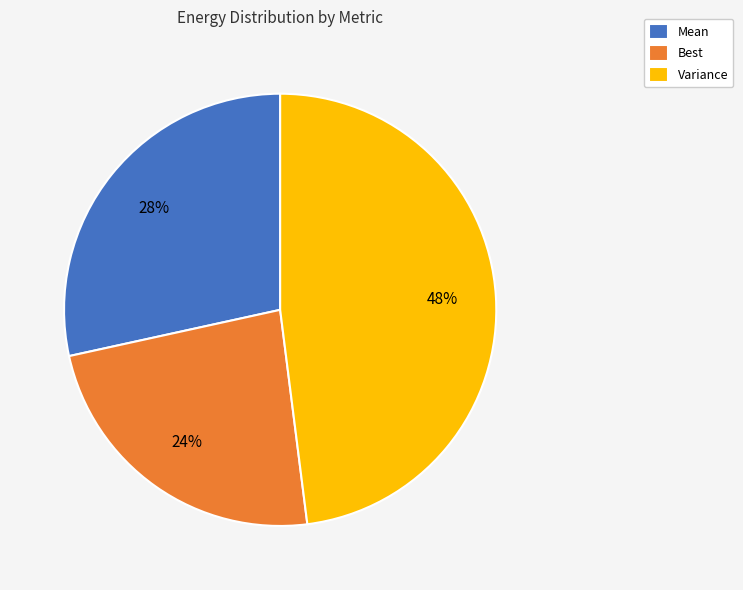

Which category has the smallest portion of the pie?

Best